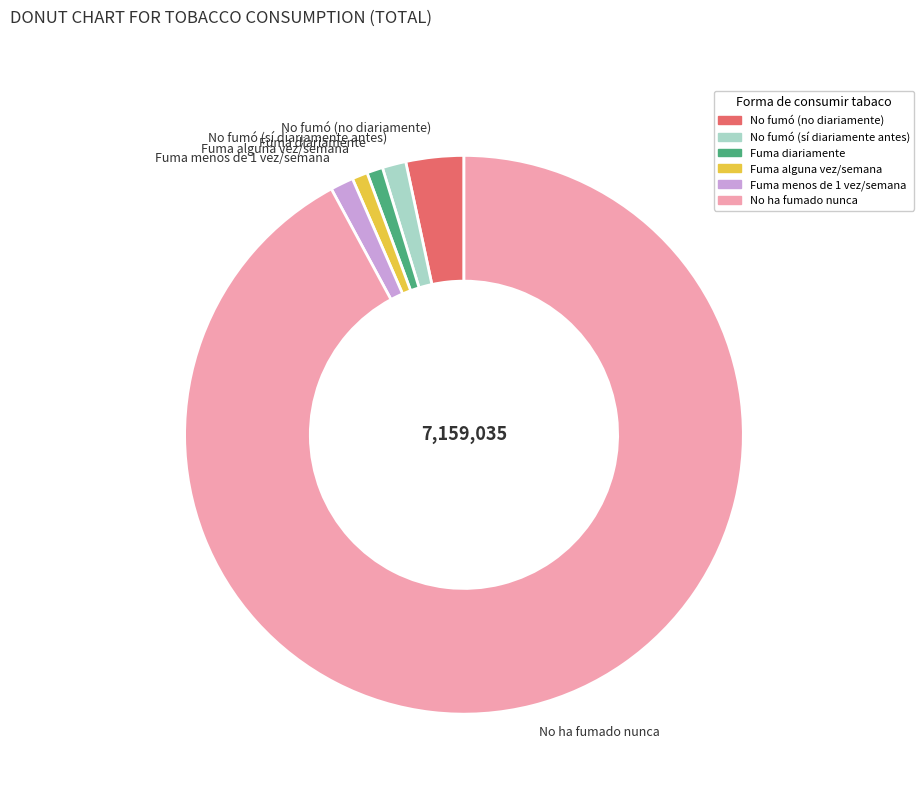

How many slices are in this pie chart?

6